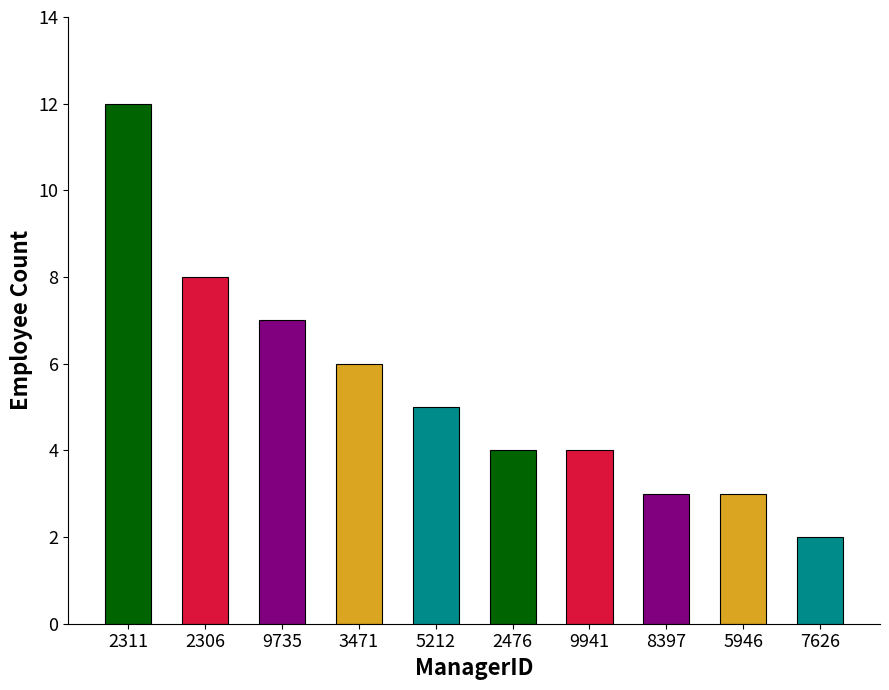

True or false: the data shows 4 at 9941.

True